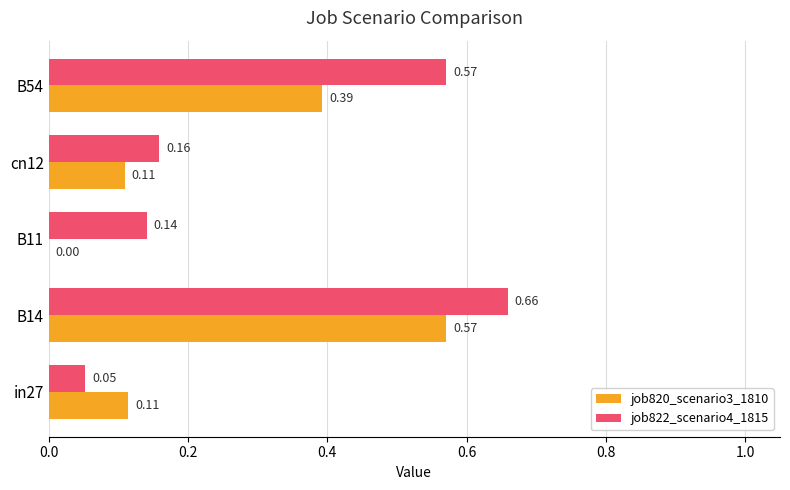

What is the sum of the job820_scenario3_1810 values at B54 and B14?

1.0